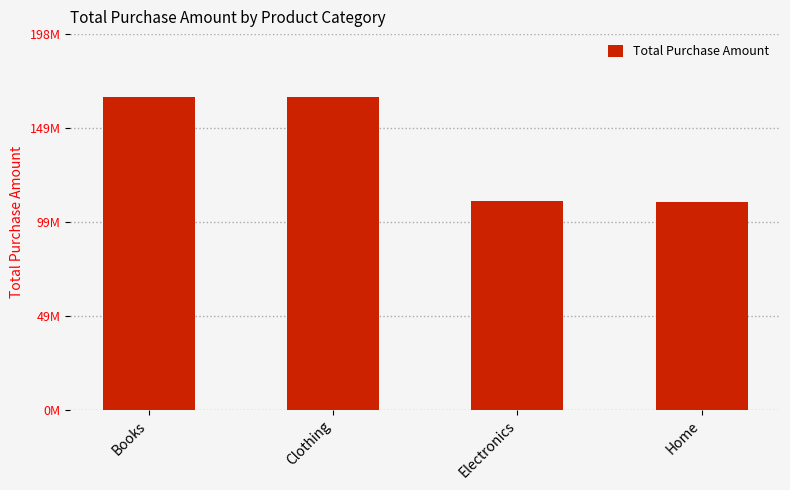

Reading left to right, transcribe all the data shown in this chart.

165765436	165415963	110525945	109870033